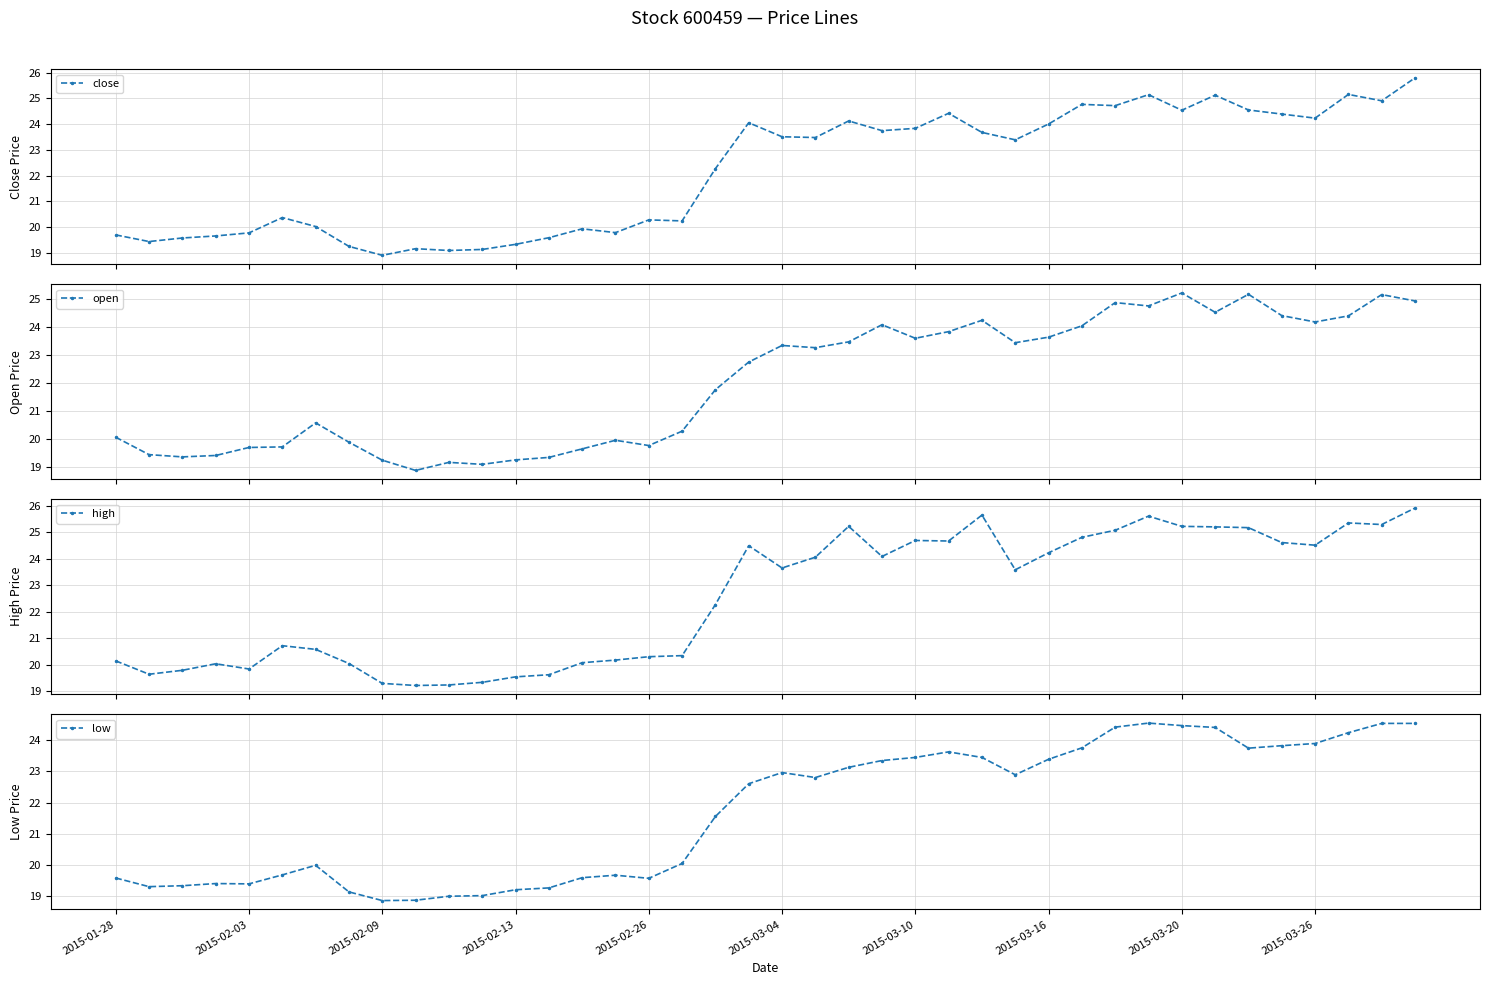

True or false: close has more than 2 interior local peaks.

True